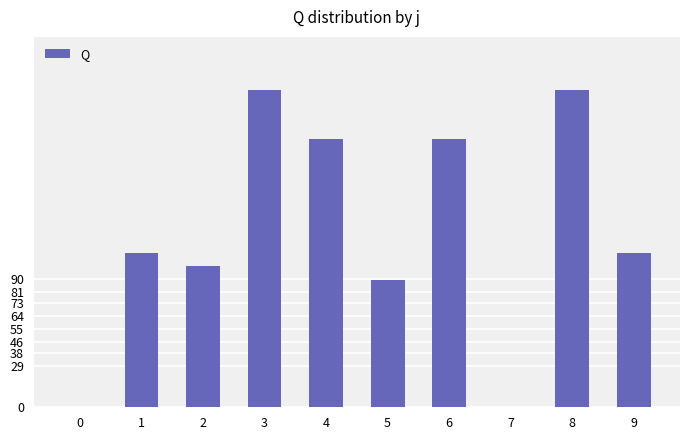

What is the sum of the values at 9 and 3?

331.5